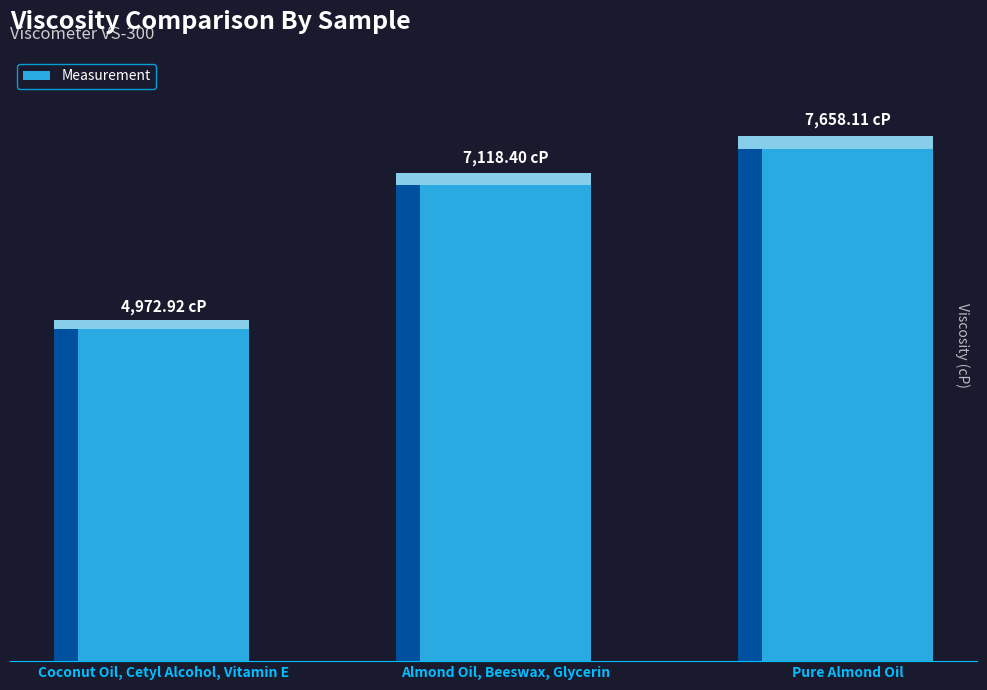

How many bars are there in total?

3